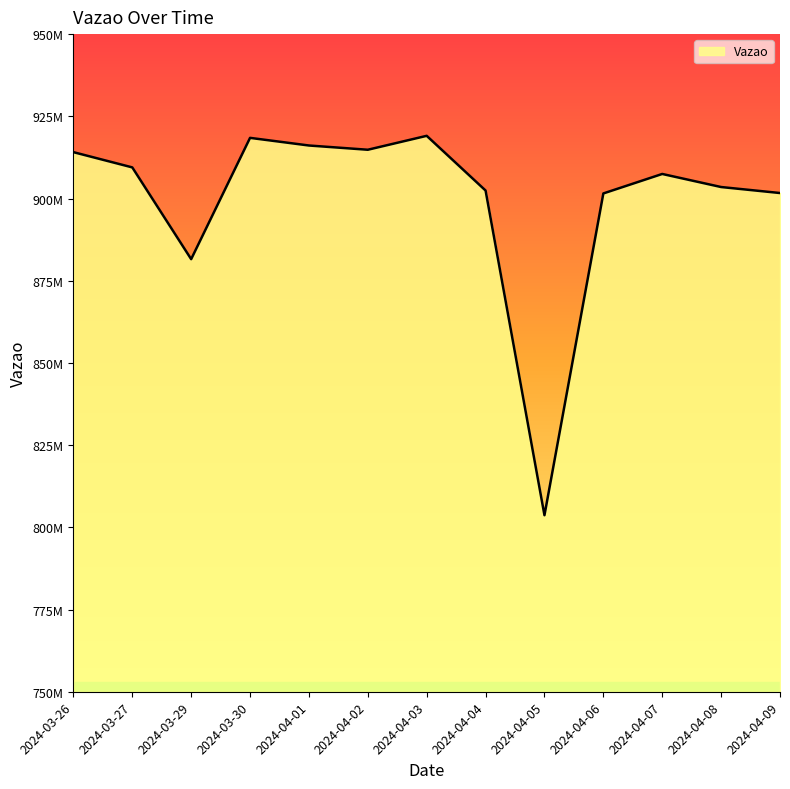

What is the value of the 2nd point from the left?

909464090.4